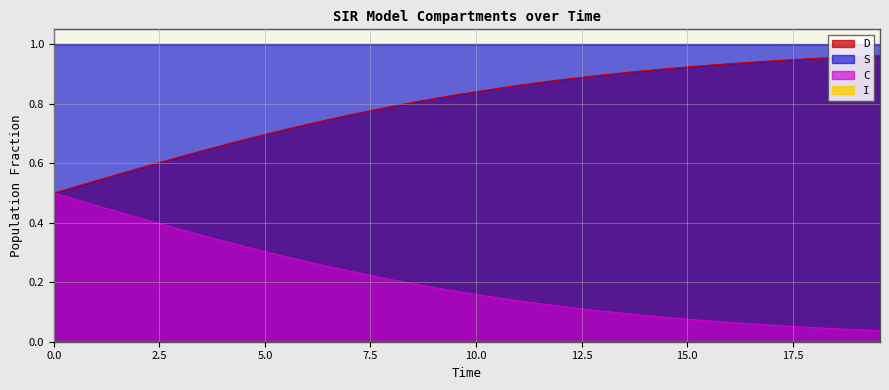

At which category is the sum across all series the highest?

18.561872909698998